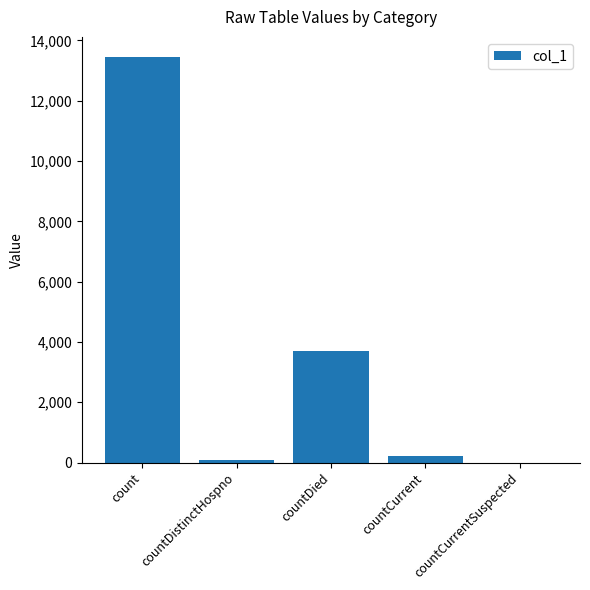

Reading left to right, list all the values displayed in this chart.

13444	73	3687	219	0